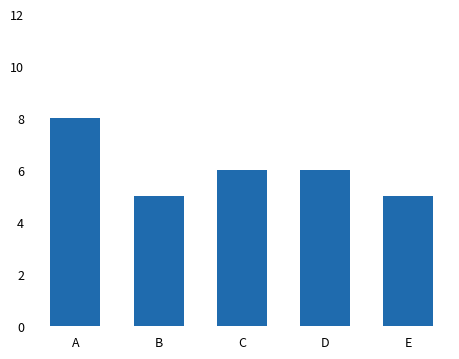

The chart shows a value of 4 at A. True or false?

False